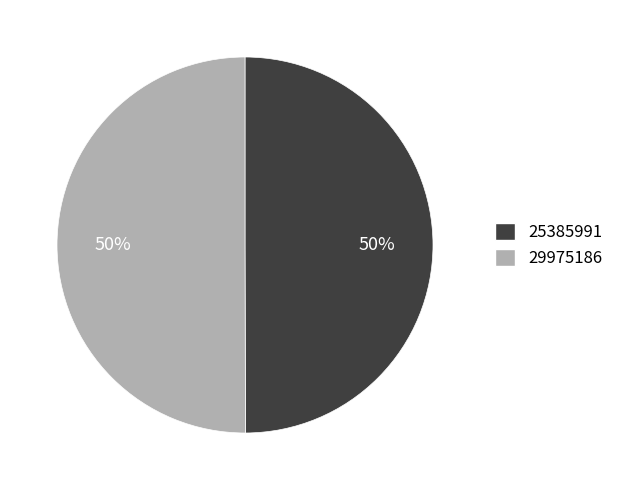

Count the number of slices in the pie.

2